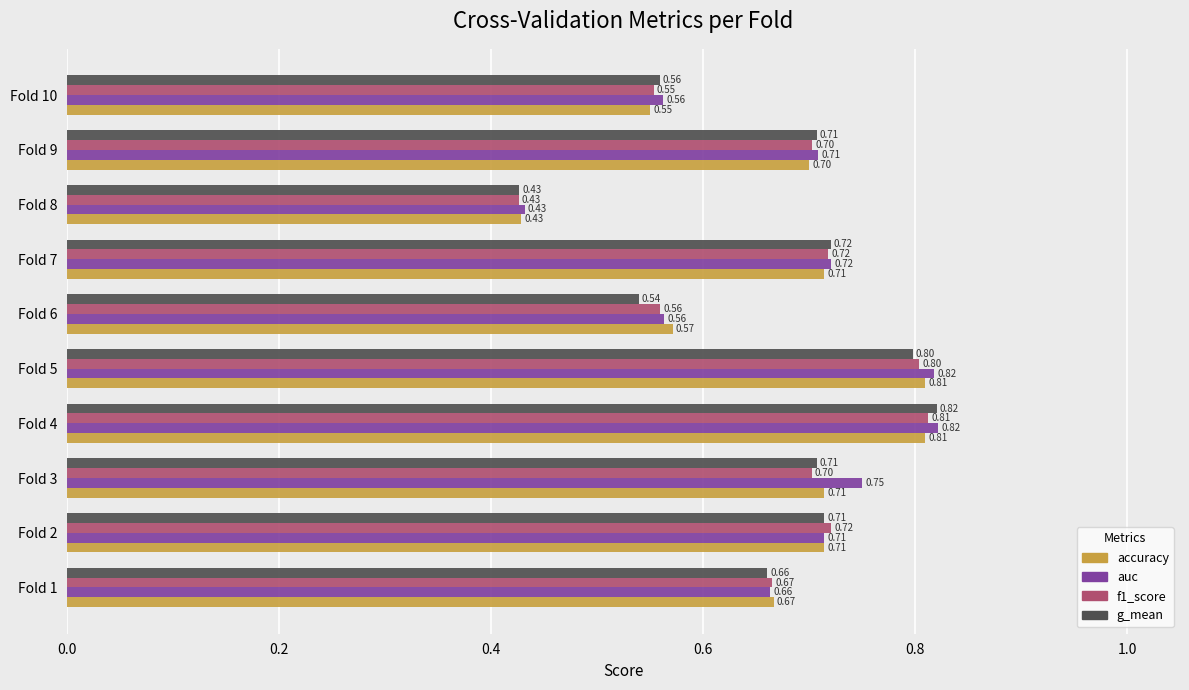

What is the total value across all series at Fold 4?

3.3